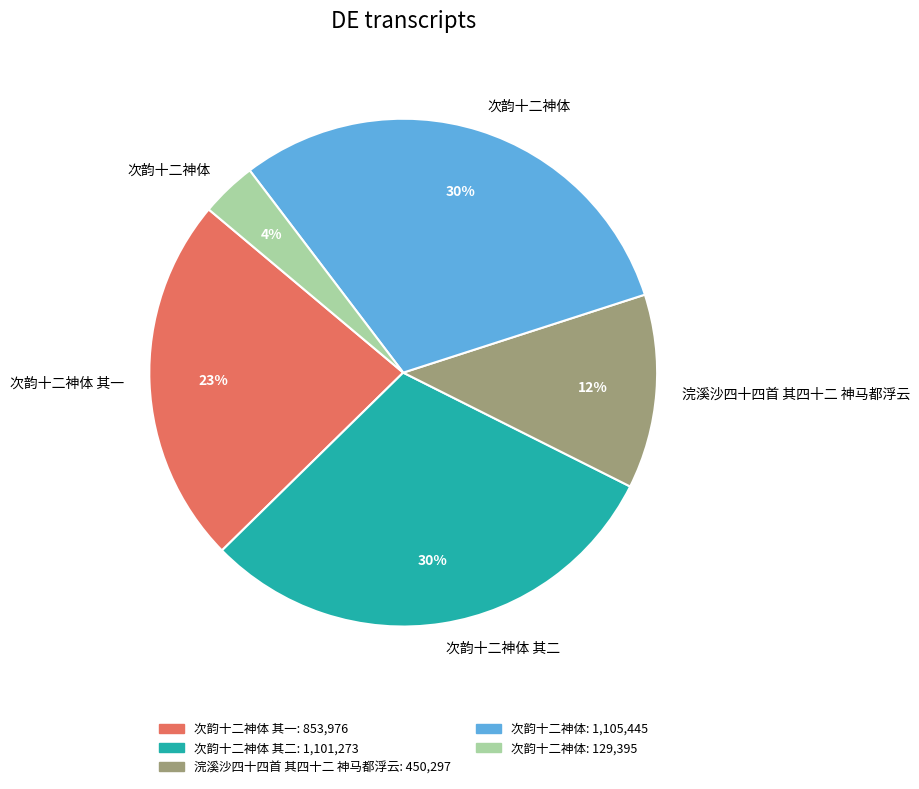

Is there any slice that represents more than half of the pie?

No